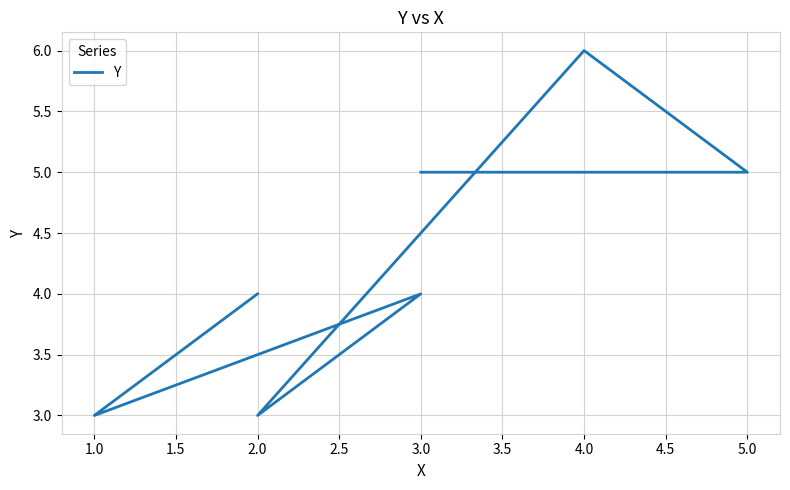

The value at 1.0 is 1. True or false?

False